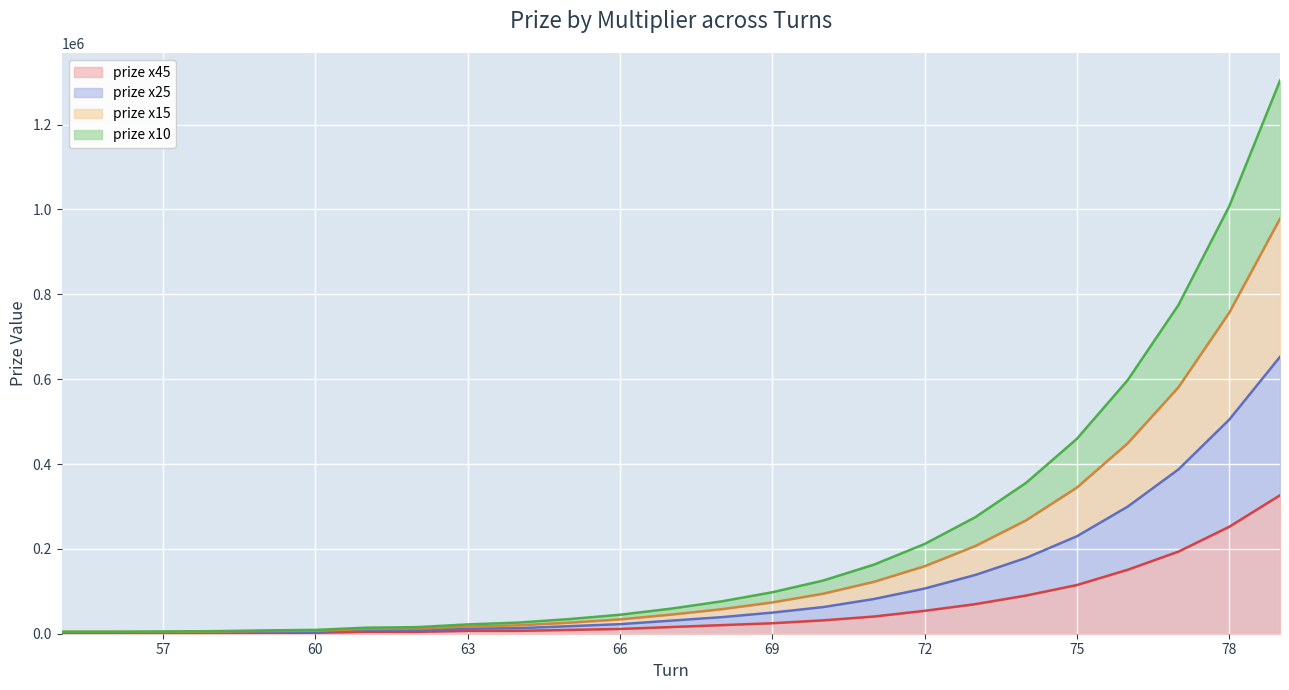

Which series has the largest range (max minus min)?

prize x10